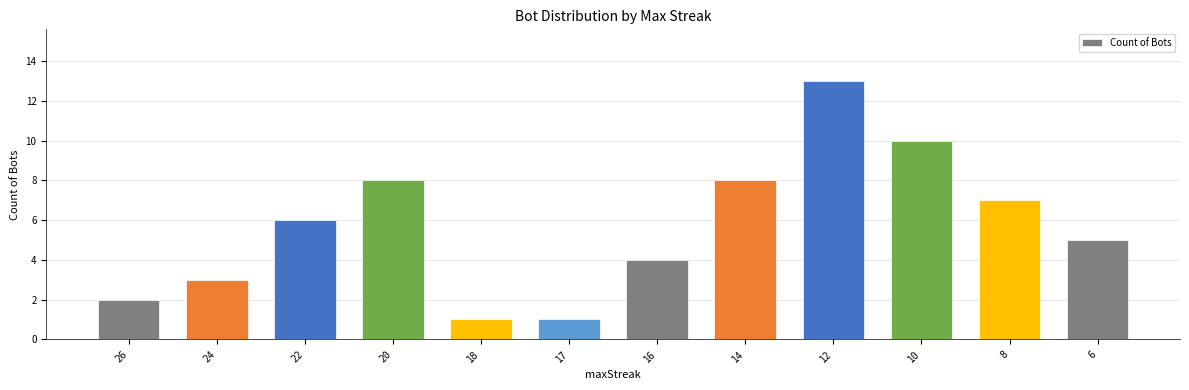

Reading left to right, what are all the values shown in this chart?

26=2	24=3	22=6	20=8	18=1	17=1	16=4	14=8	12=13	10=10	8=7	6=5